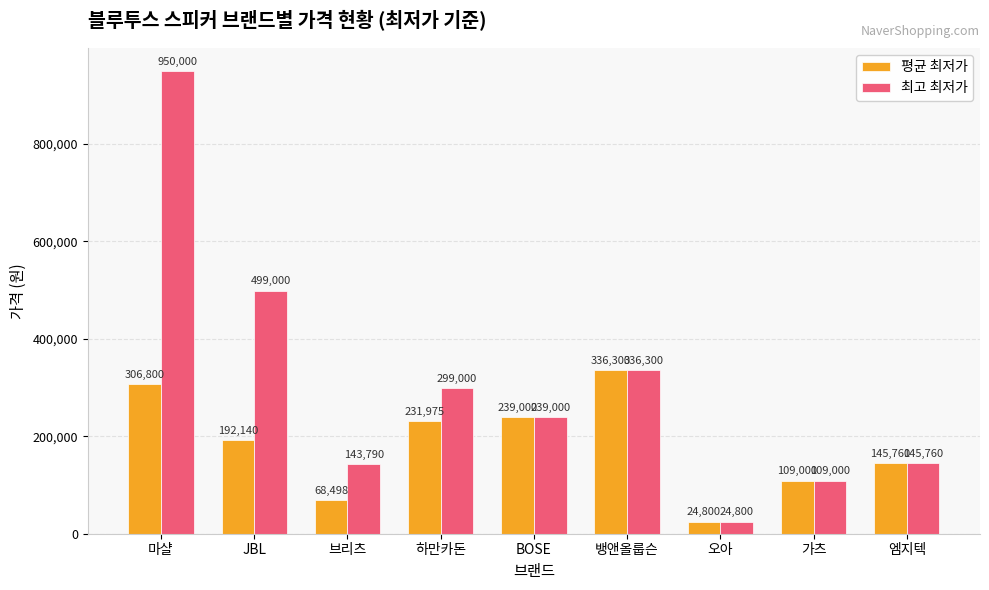

Reading left to right, transcribe all the data shown in this chart.

평균 최저가: 306800	192140	68498	231975	239000	336300	24800	109000	145760
최고 최저가: 950000	499000	143790	299000	239000	336300	24800	109000	145760